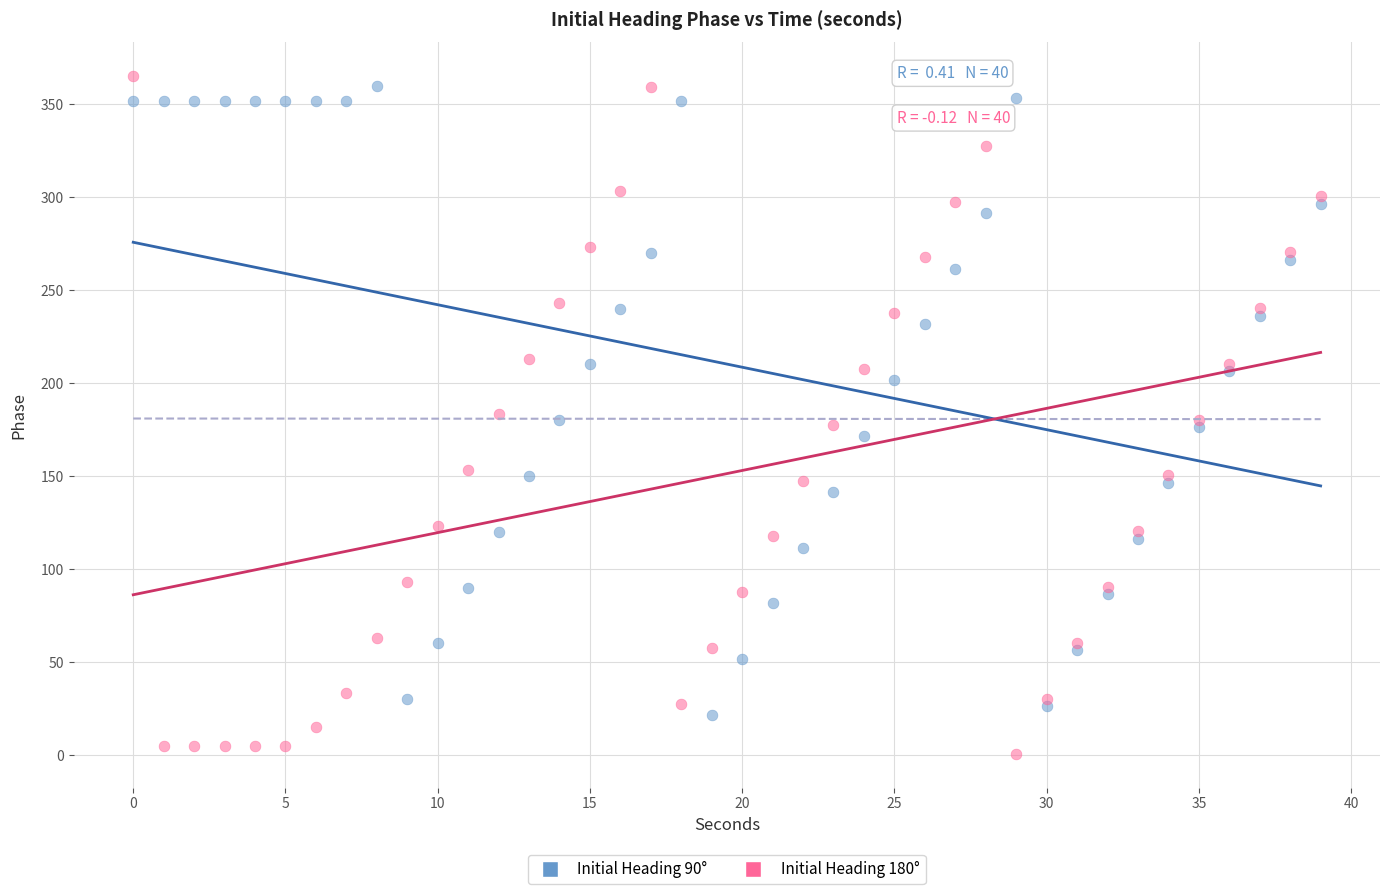

Which series reaches the maximum Y coordinate?

Initial Heading 180°